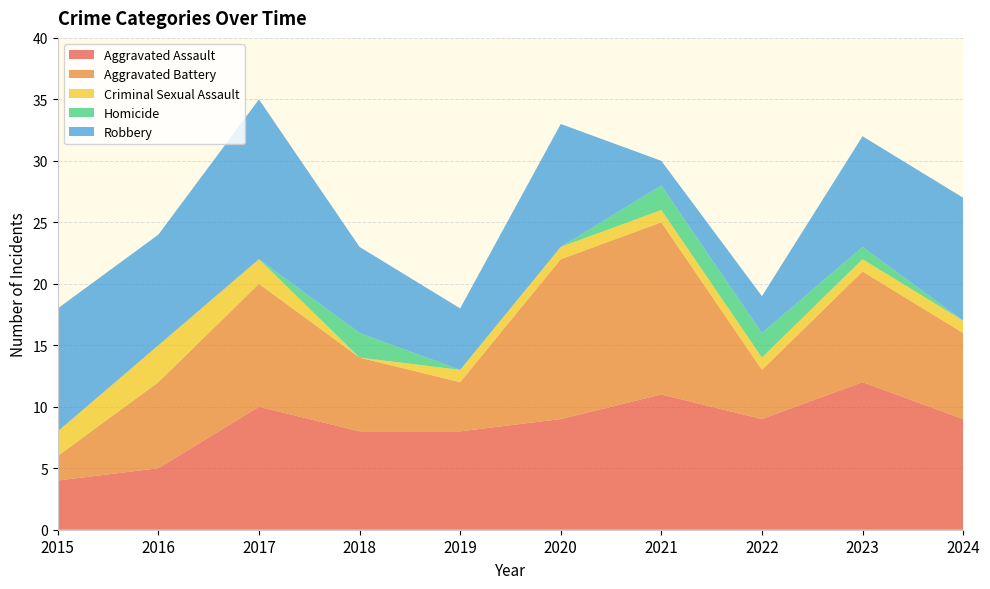

Reading right to left, list all the values displayed in this chart.

Aggravated Assault: 2024=9	2023=12	2022=9	2021=11	2020=9	2019=8	2018=8	2017=10	2016=5	2015=4
Aggravated Battery: 2024=7	2023=9	2022=4	2021=14	2020=13	2019=4	2018=6	2017=10	2016=7	2015=2
Criminal Sexual Assault: 2024=1	2023=1	2022=1	2021=1	2020=1	2019=1	2018=0	2017=2	2016=3	2015=2
Homicide: 2024=0	2023=1	2022=2	2021=2	2020=0	2019=0	2018=2	2017=0	2016=0	2015=0
Robbery: 2024=10	2023=9	2022=3	2021=2	2020=10	2019=5	2018=7	2017=13	2016=9	2015=10